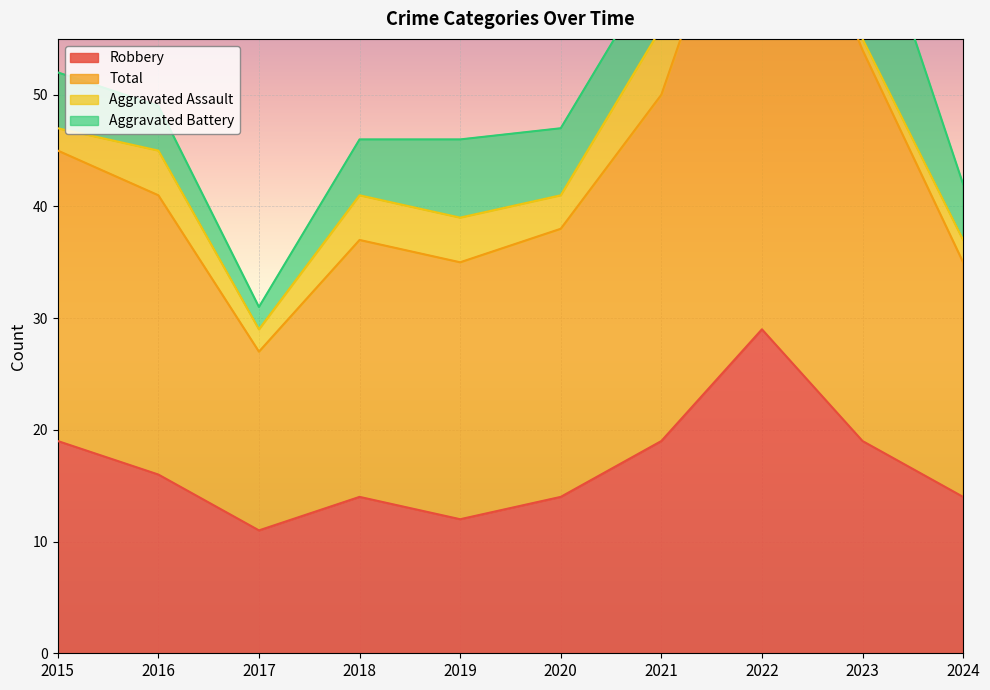

What is the value of the Robbery point at the 2nd from the left?

16